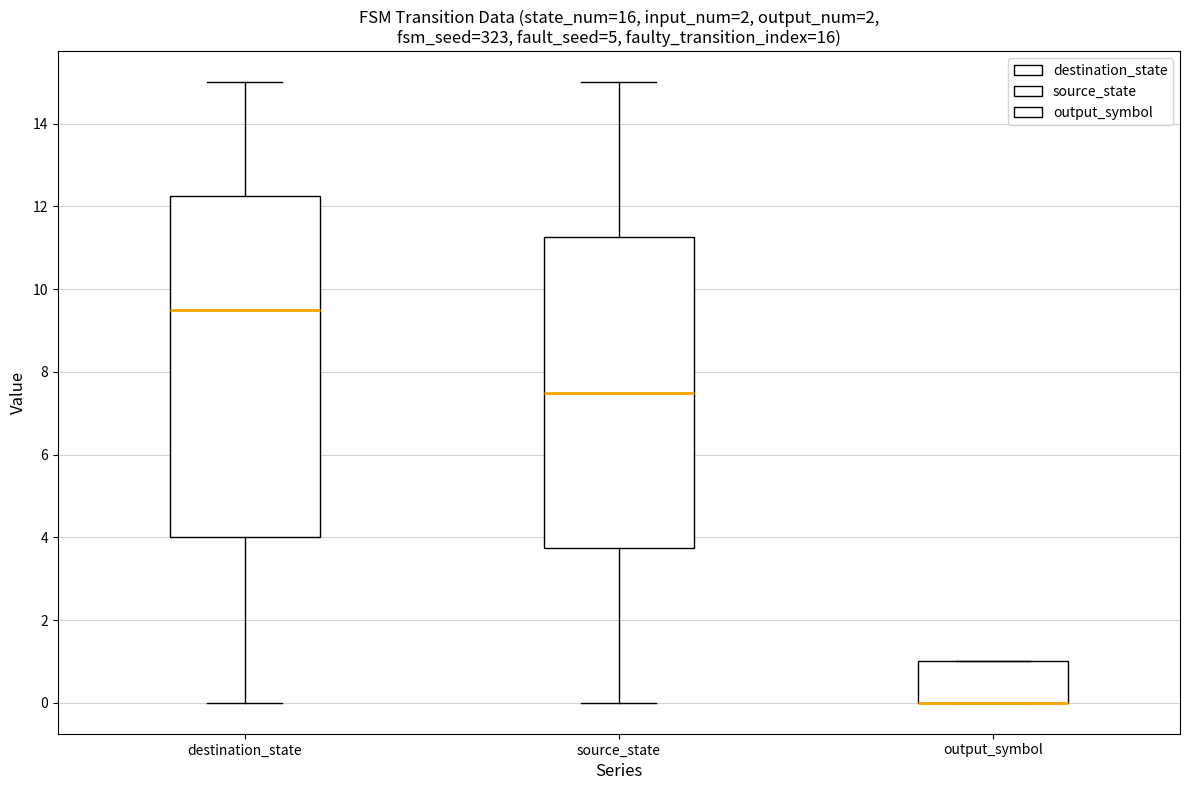

Where does the median line of the box for destination_state sit on the y-axis? The values are not printed on the chart, so give them approximately, as read against the axis.

9.6